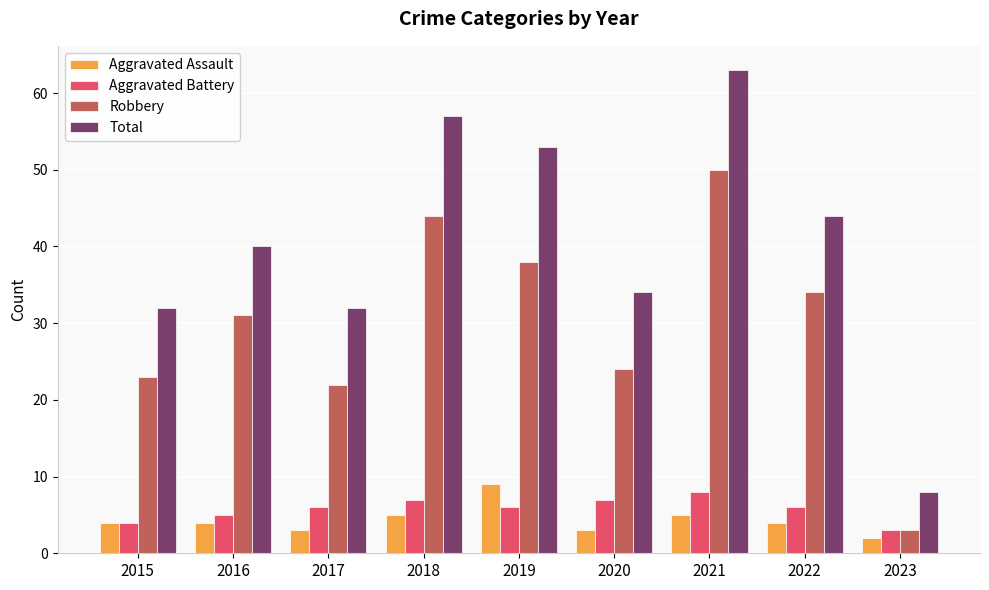

Which category has the lowest value in the Aggravated Assault series?

2023